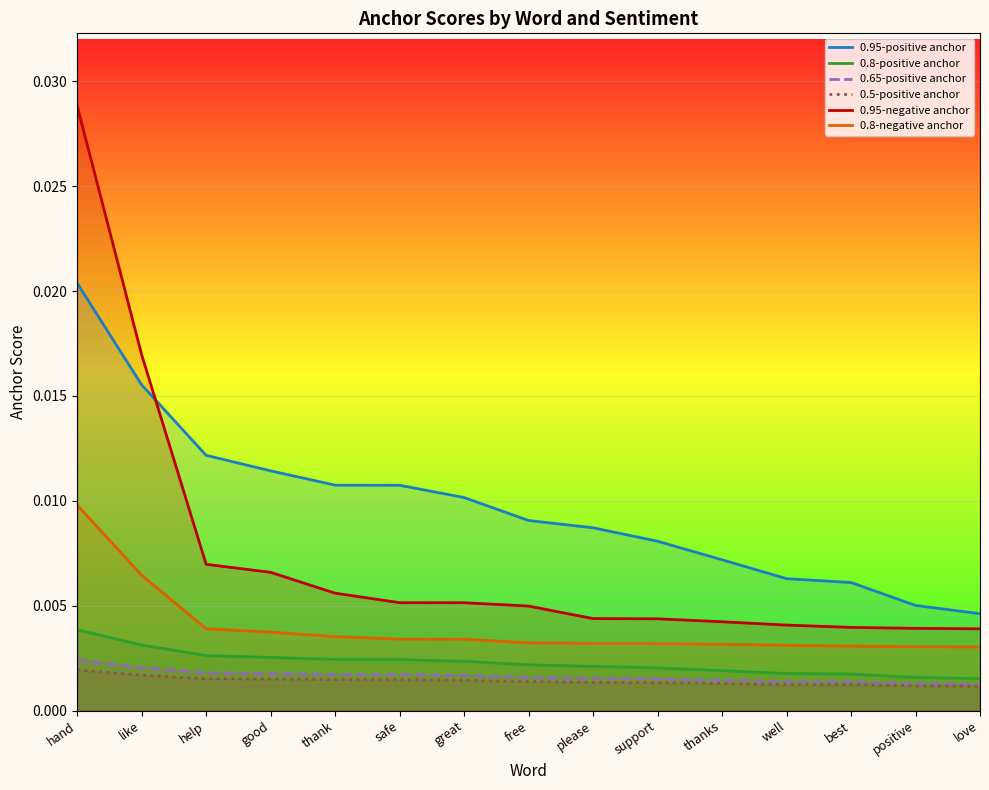

What is the label of the 14th point from the left?

positive